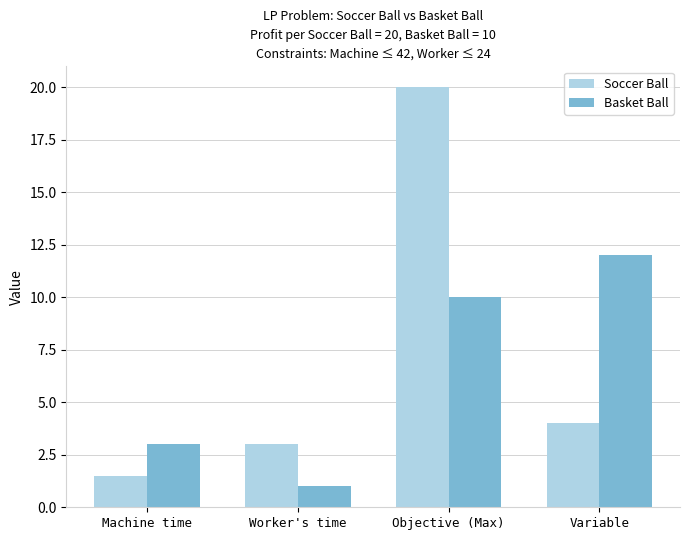

At how many categories does at least one series exceed 17?

1